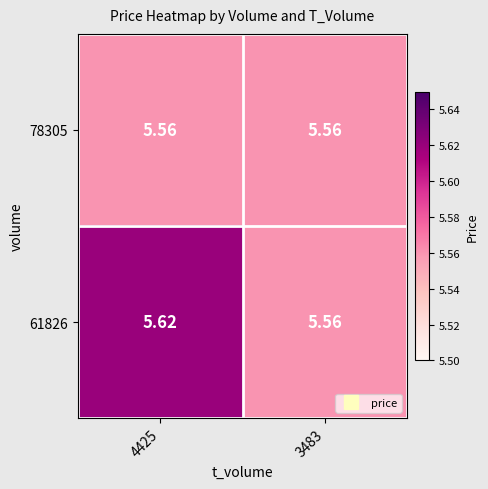

Is the value of 78305 at 4425 greater than the value of 61826 at 4425?

No